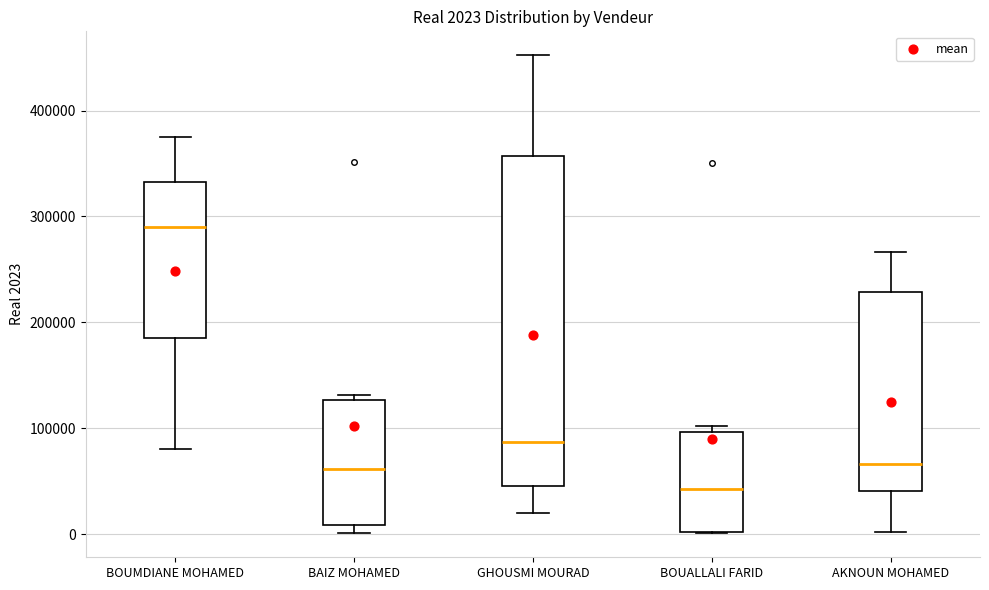

Comparing the boxes themselves (not the whiskers), which one is the tallest?

GHOUSMI MOURAD